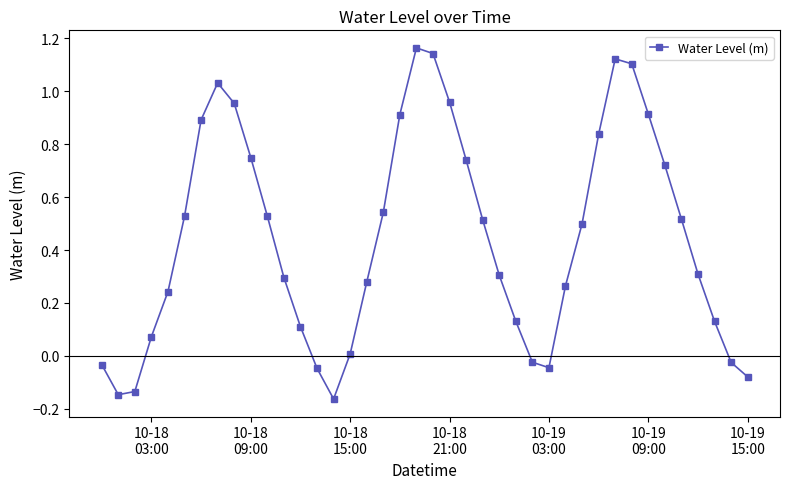

What is the sum of all values?

17.8